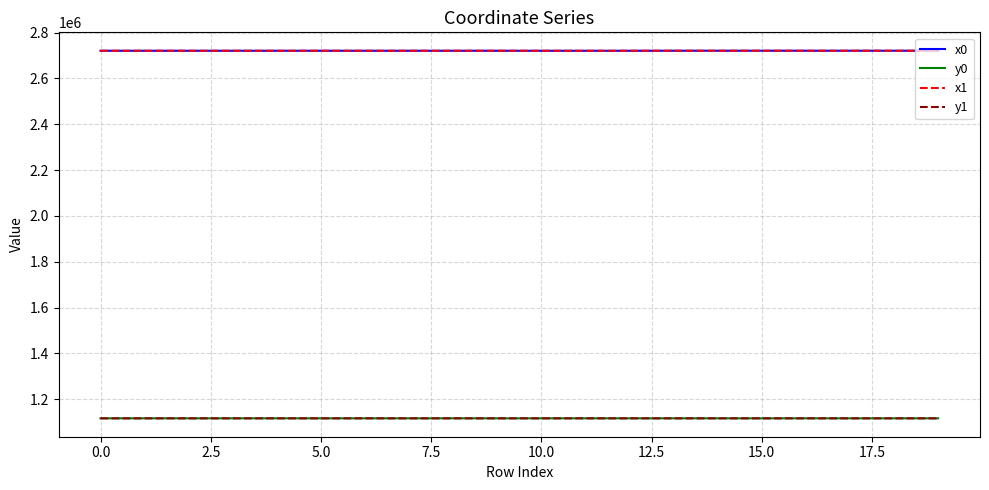

What is the average value of the x1 series?

2720625.1